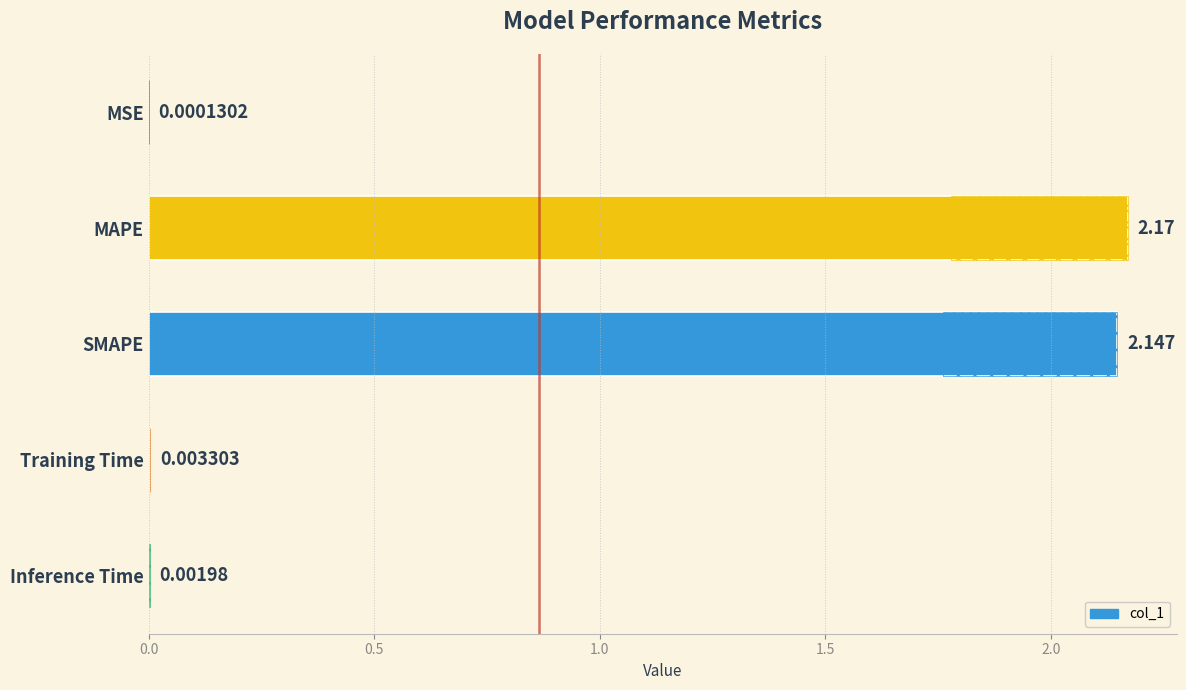

Is it true that the value at SMAPE is 1.0?

False